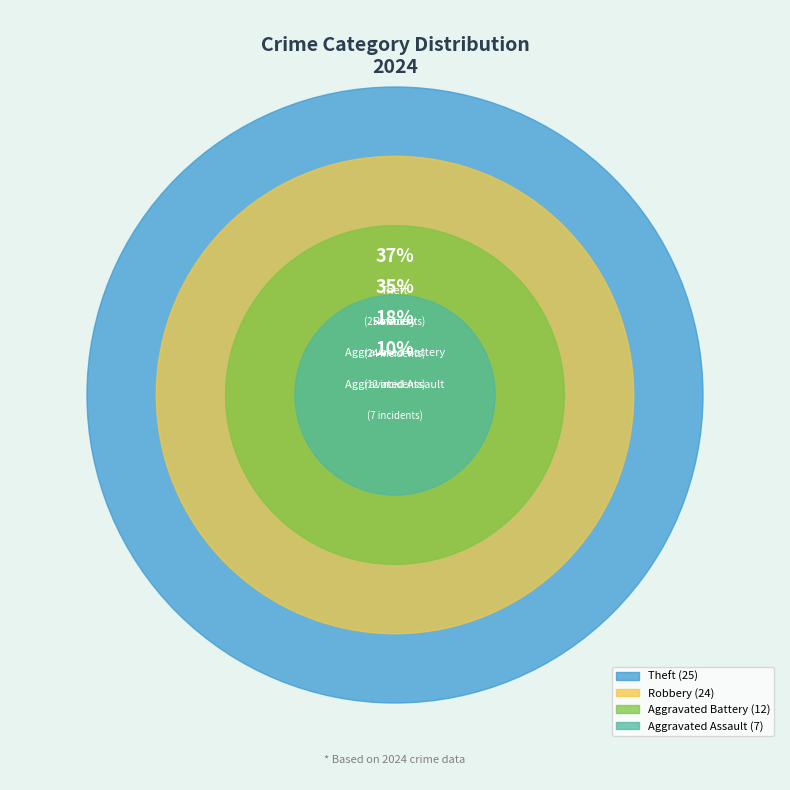

How much of the chart is everything except Aggravated Battery?

82.4%